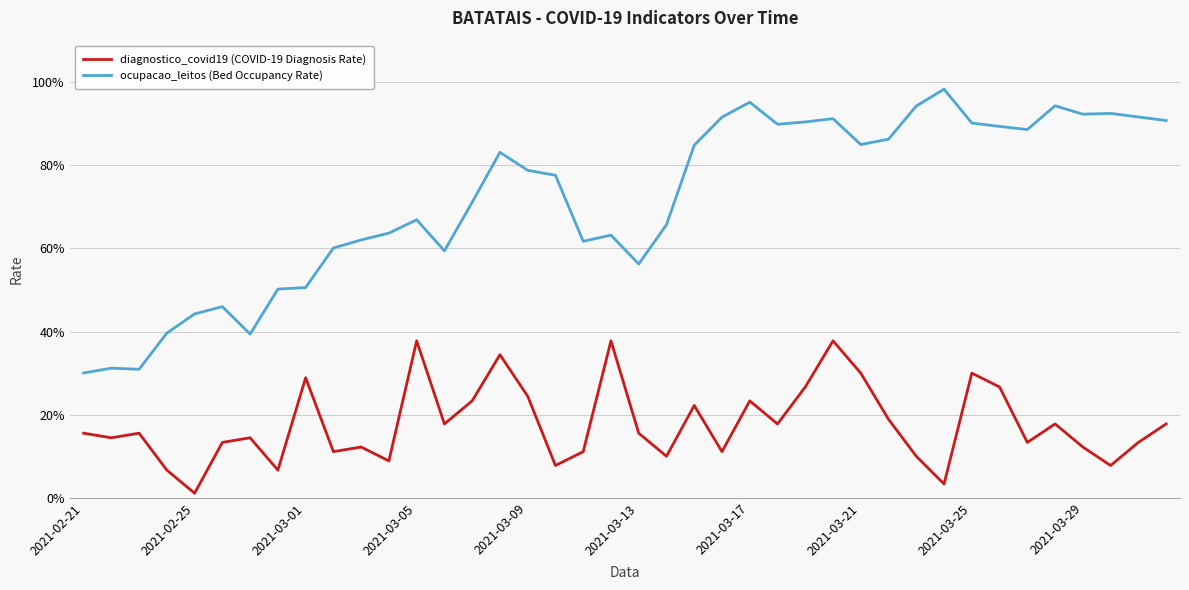

Which category has the lowest value in the diagnostico_covid19 (COVID-19 Diagnosis Rate) series?

2021-02-25